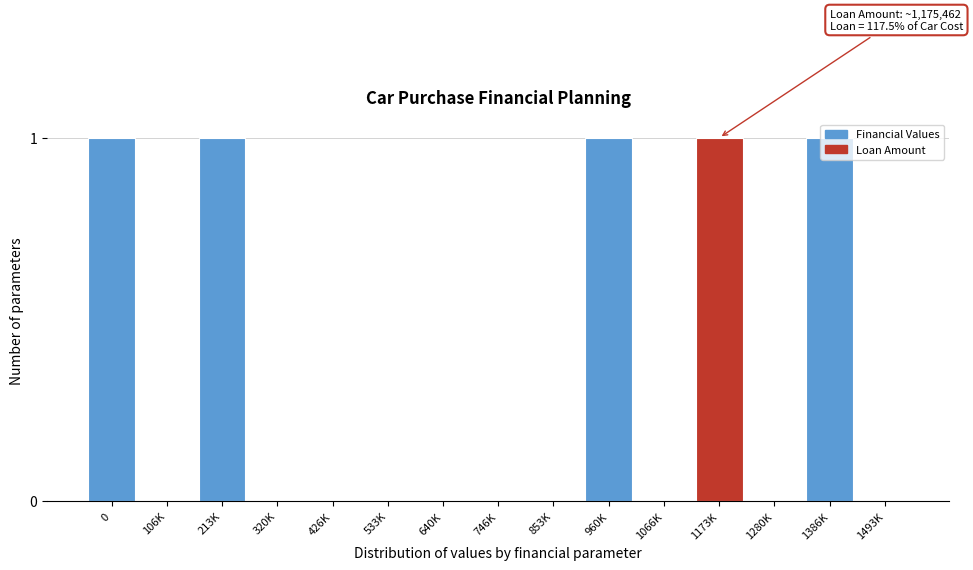

Which has a higher value, 1173K or 533K?

1173K